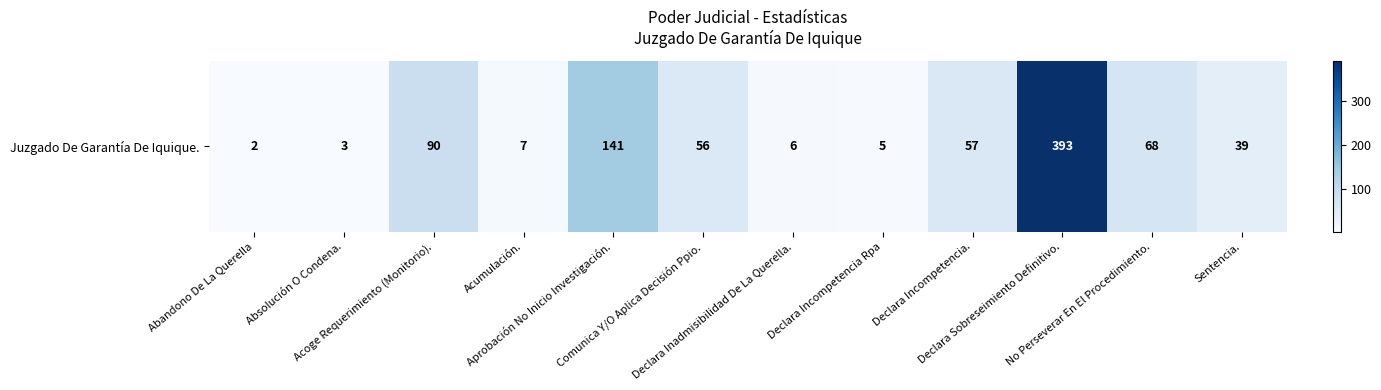

Reading left to right, transcribe all the data shown in this chart.

Abandono De La Querella=2	Absolución O Condena.=3	Acoge Requerimiento (Monitorio).=90	Acumulación.=7	Aprobación No Inicio Investigación.=141	Comunica Y/O Aplica Decisión Ppio.=56	Declara Inadmisibilidad De La Querella.=6	Declara Incompetencia Rpa=5	Declara Incompetencia.=57	Declara Sobreseimiento Definitivo.=393	No Perseverar En El Procedimiento.=68	Sentencia.=39